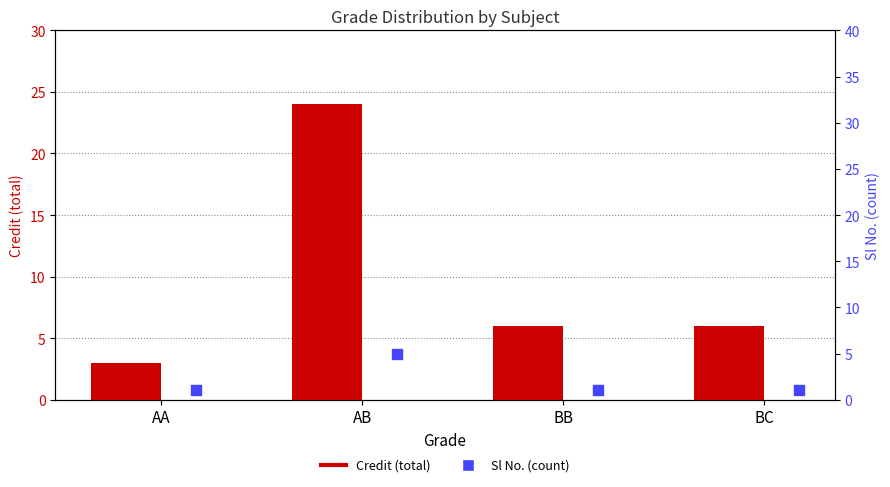

Which series has the widest spread of Y values?

Credit (total)